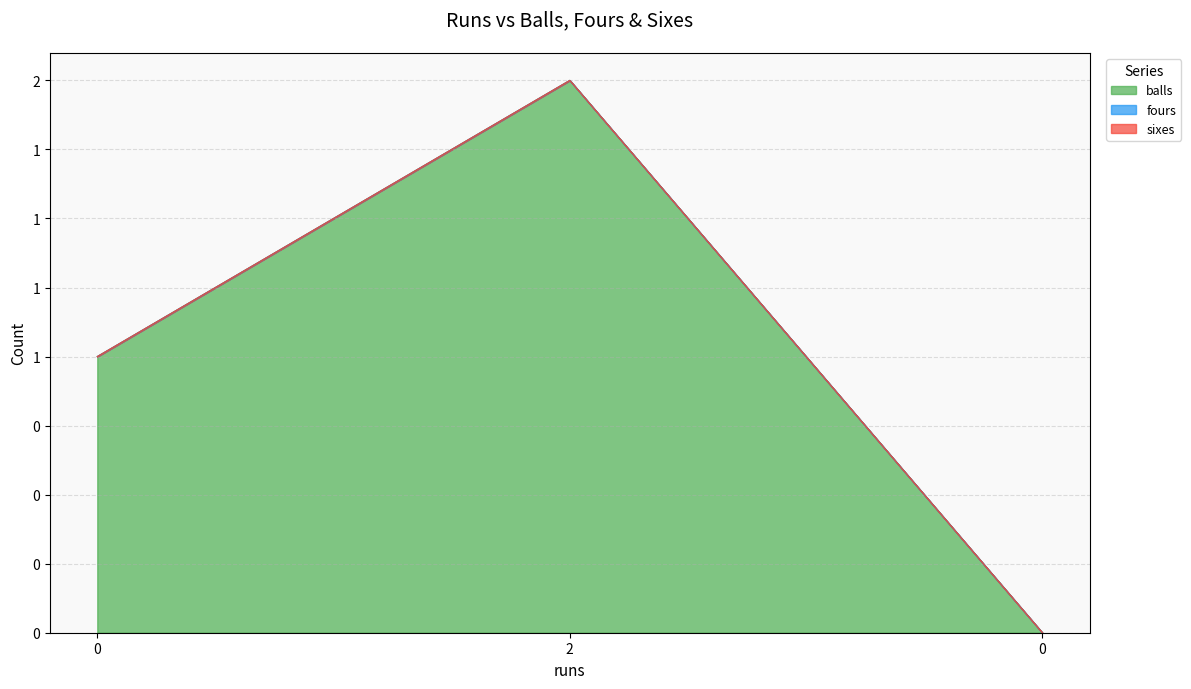

Rank the categories by sixes value from highest to lowest.

0, 2, 0